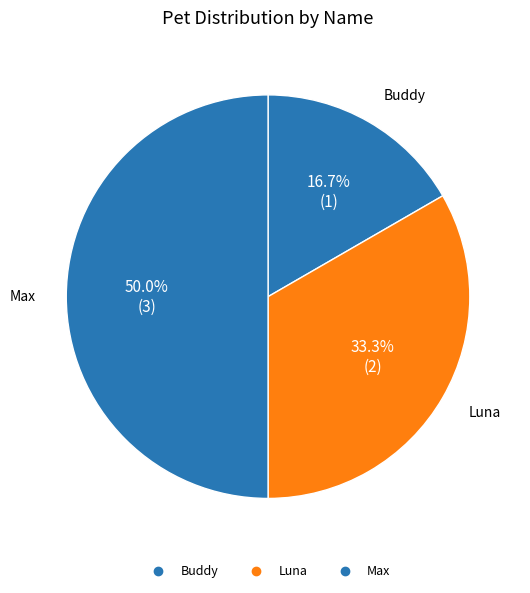

Is there a majority slice in this chart?

No